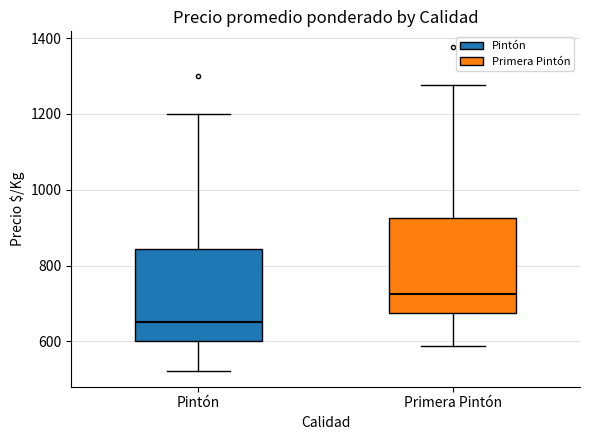

Where does the upper whisker of the box for Primera Pintón end on the y-axis? The values are not printed on the chart, so give them approximately, as read against the axis.

1280